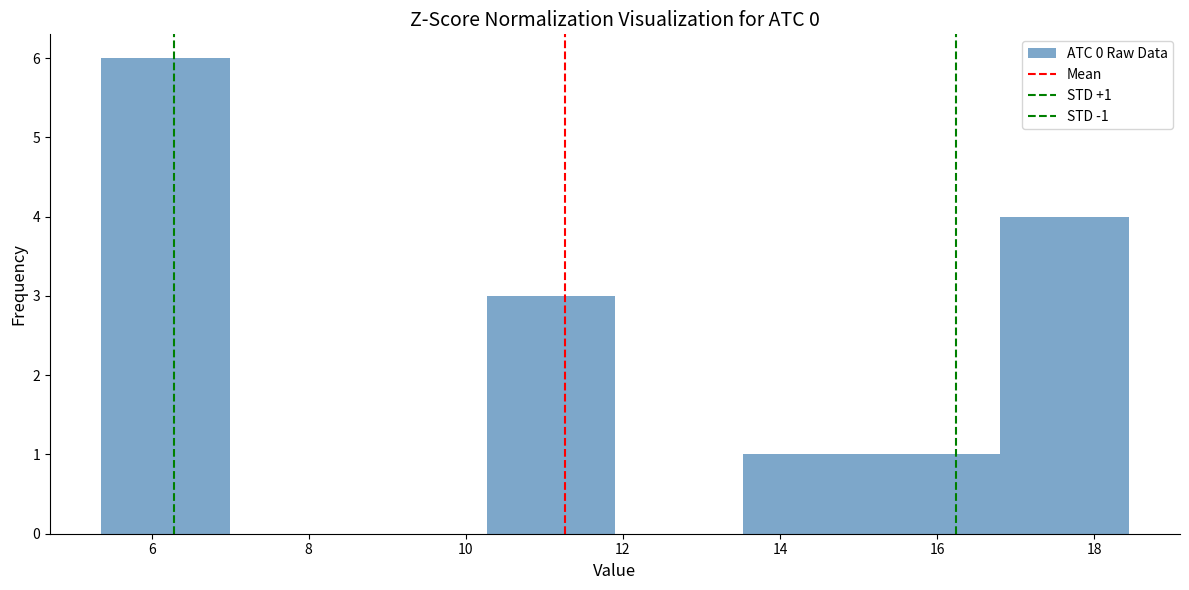

Which range on the x-axis has the tallest bar?

5.4 to 7.0